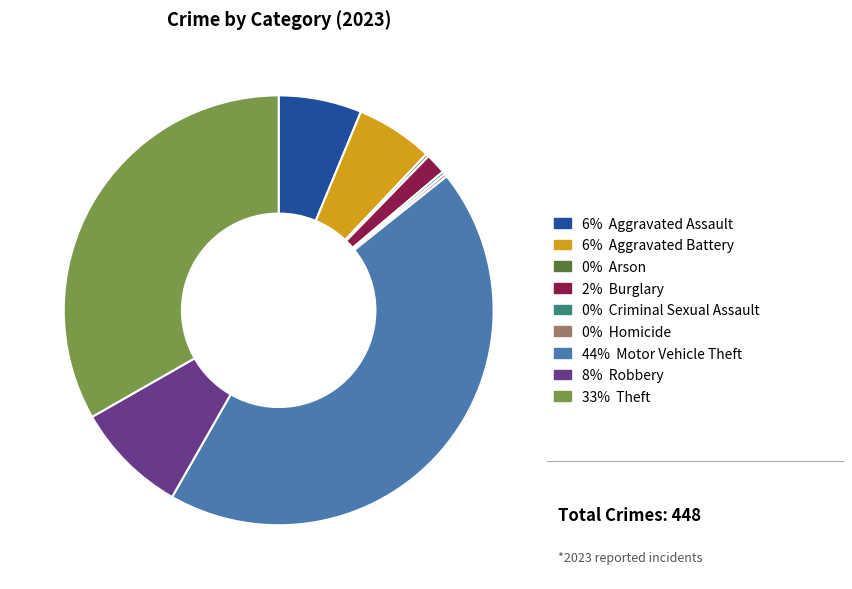

Is there a majority slice in this chart?

No